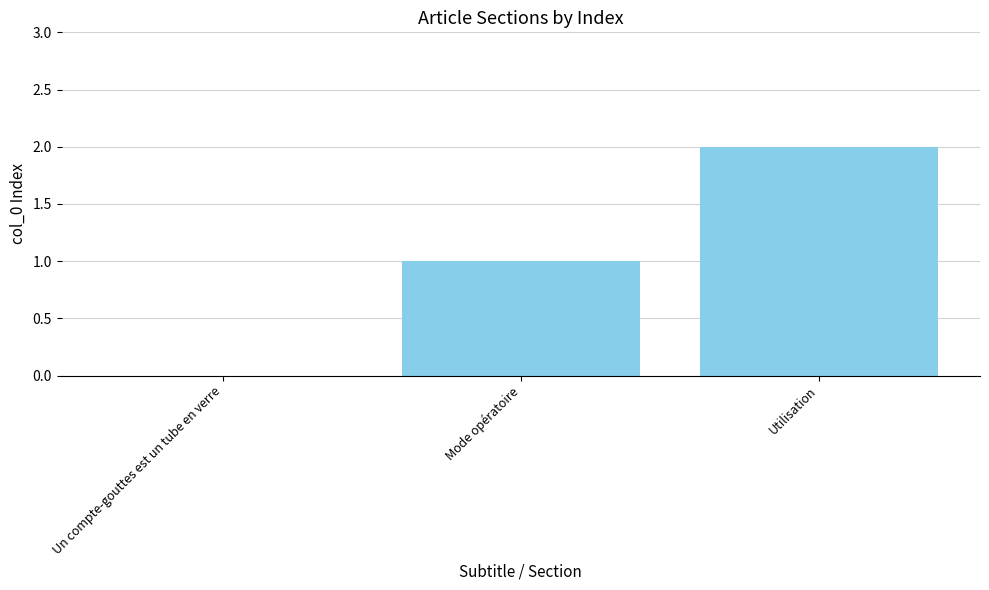

How many positive values are there?

2